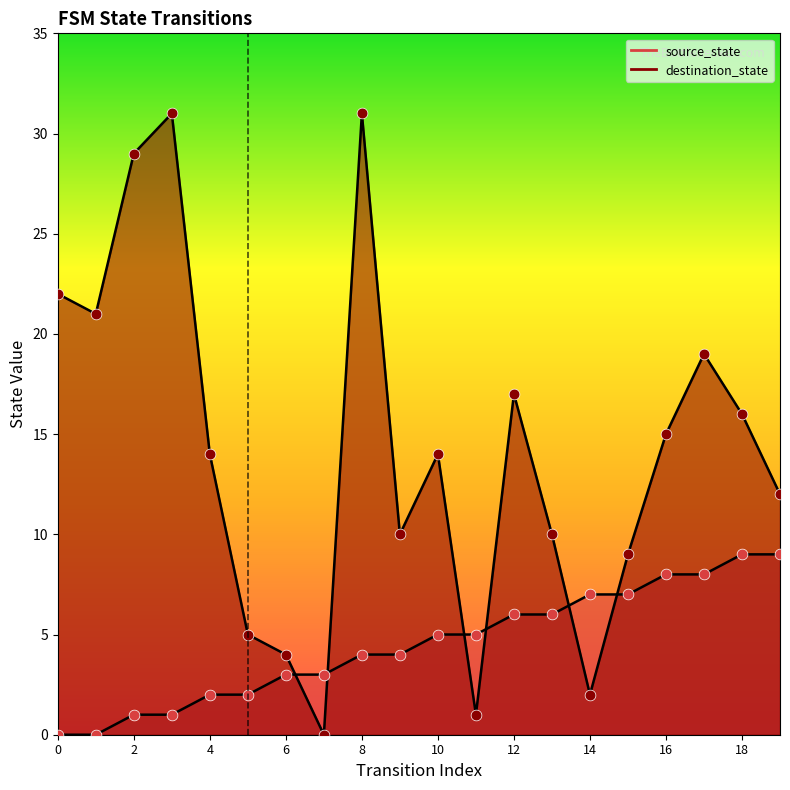

Which has a higher value, 0 or 2?

2